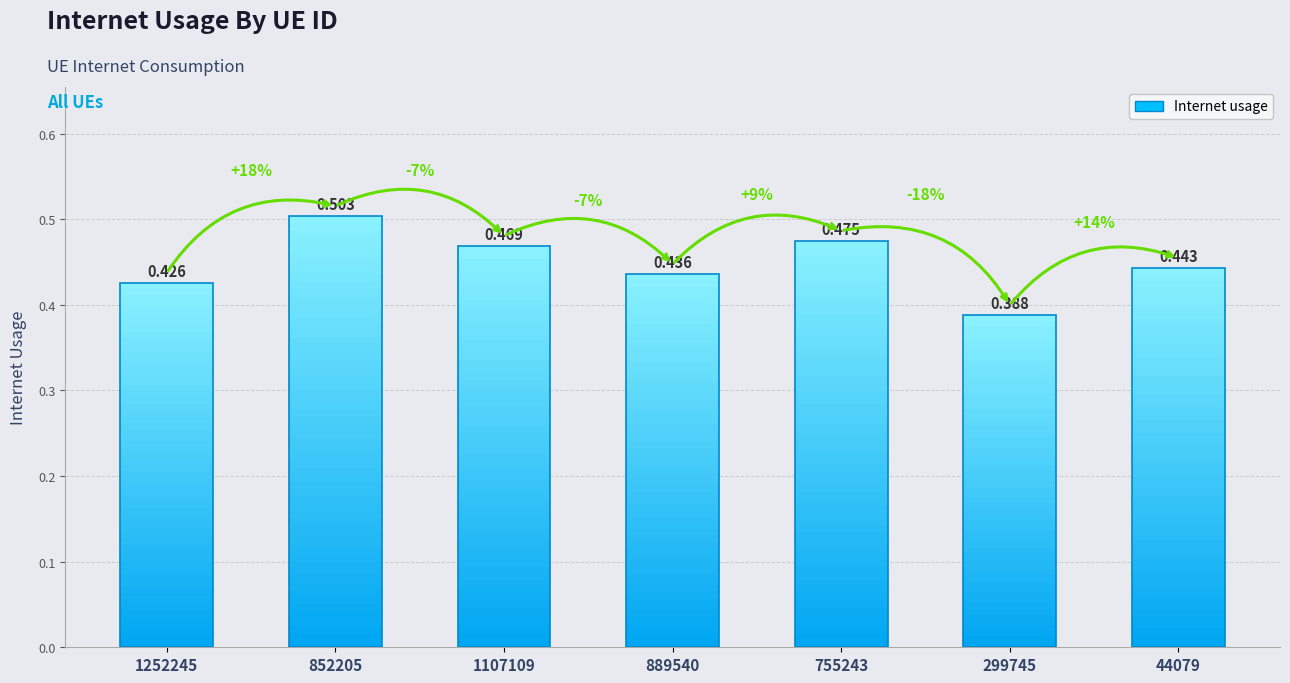

What is the greatest value displayed?

0.5